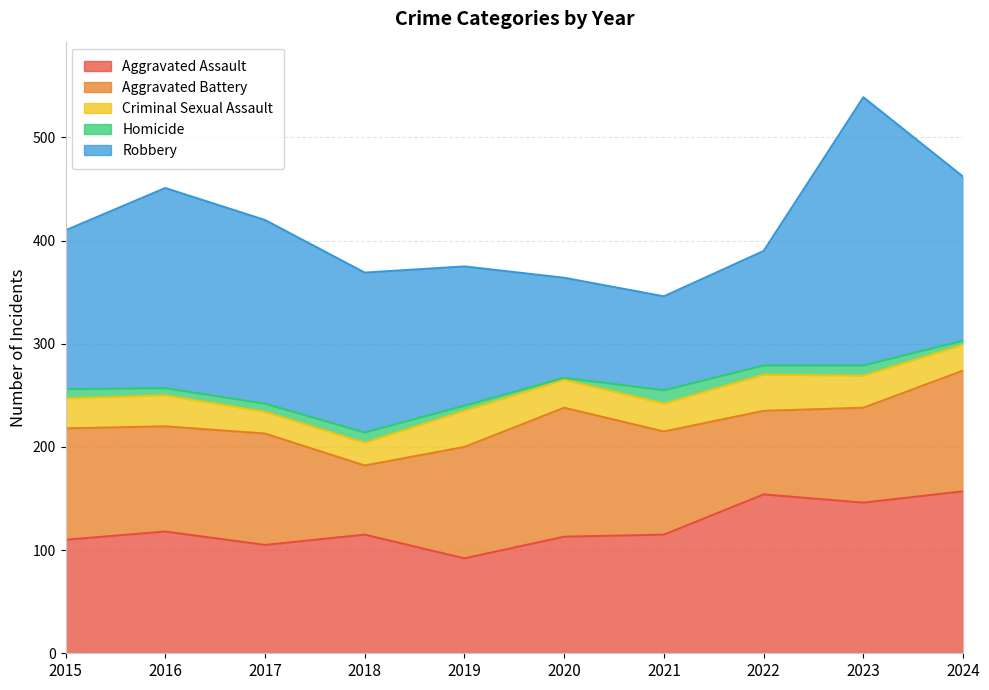

Between 2017 and 2024, which series saw the biggest shift?

Aggravated Assault